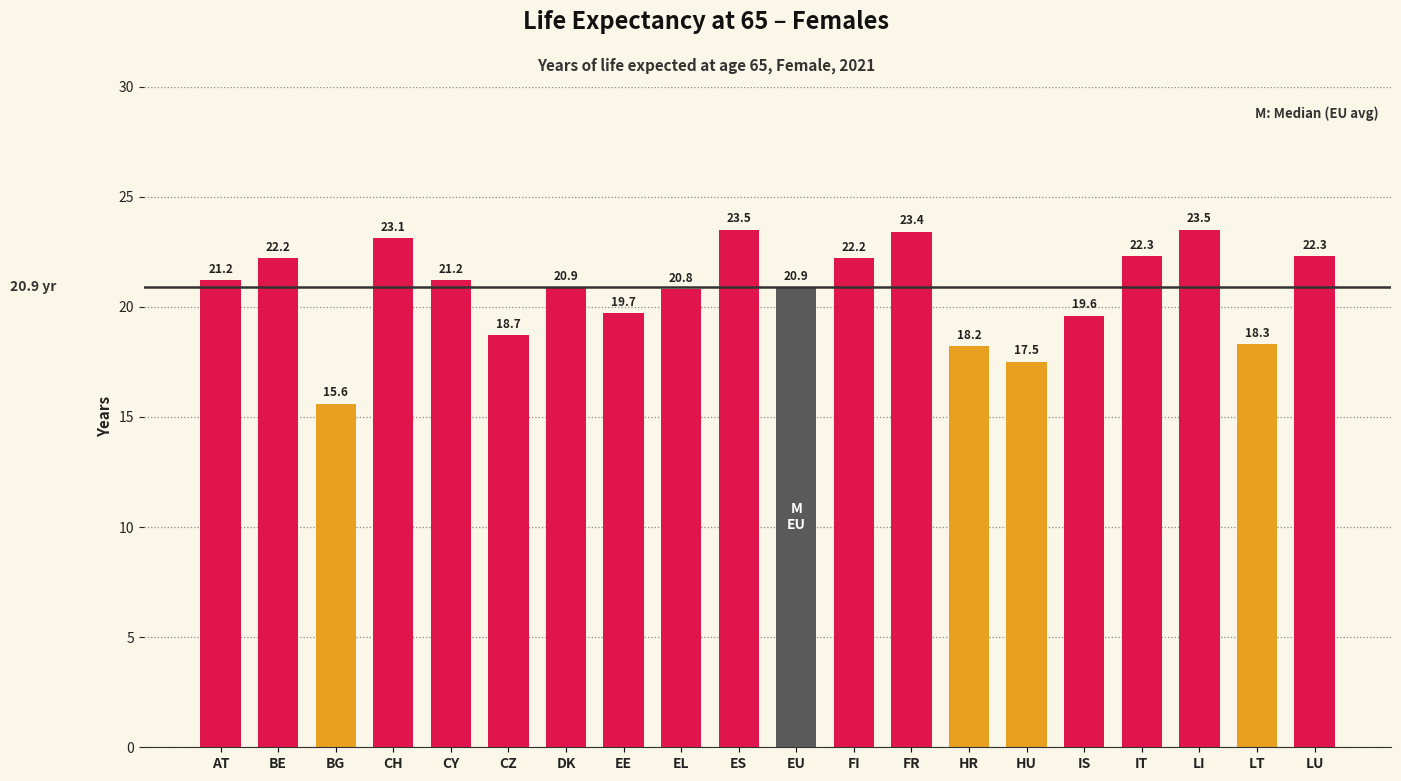

Reading left to right, extract all data points from this chart.

AT=21.2	BE=22.2	BG=15.6	CH=23.1	CY=21.2	CZ=18.7	DK=20.9	EE=19.7	EL=20.8	ES=23.5	EU=20.9	FI=22.2	FR=23.4	HR=18.2	HU=17.5	IS=19.6	IT=22.3	LI=23.5	LT=18.3	LU=22.3